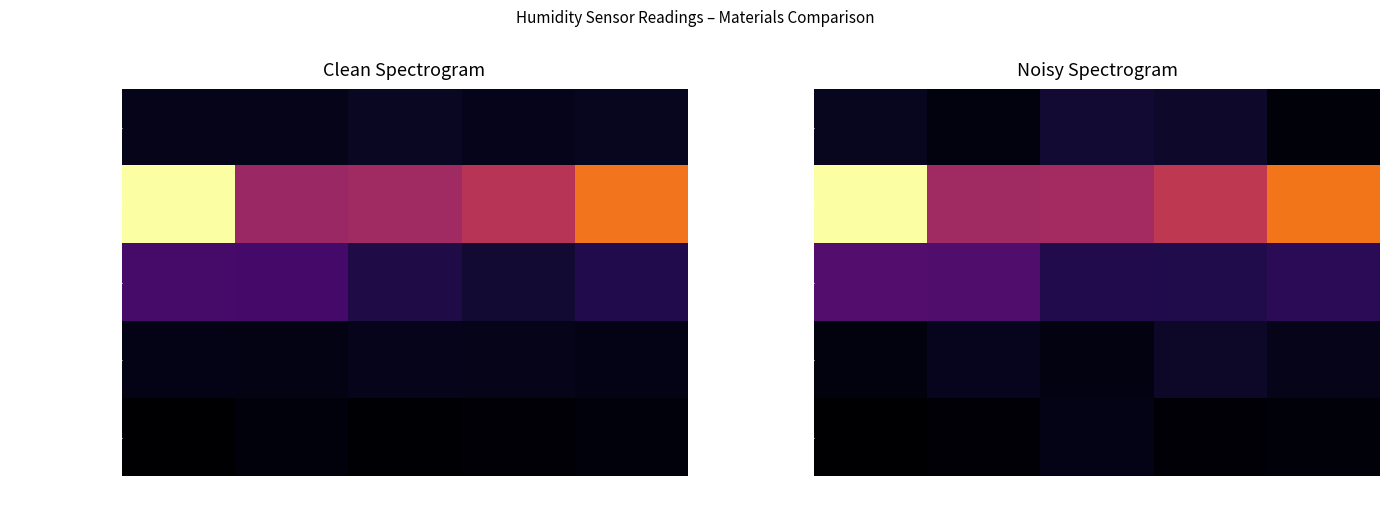

What is the sum of the roze plastic values at meting 3 and meting 5?

43466.9